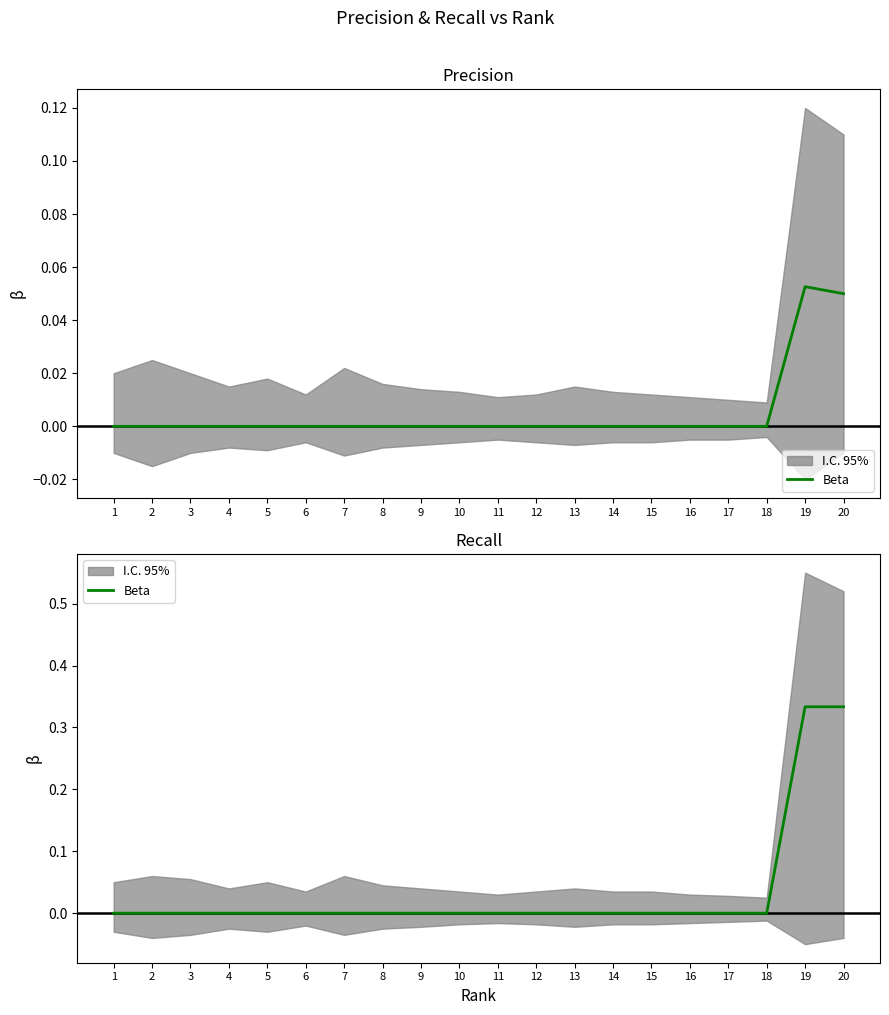

Is it true that the value at 9 is 0.0?

True